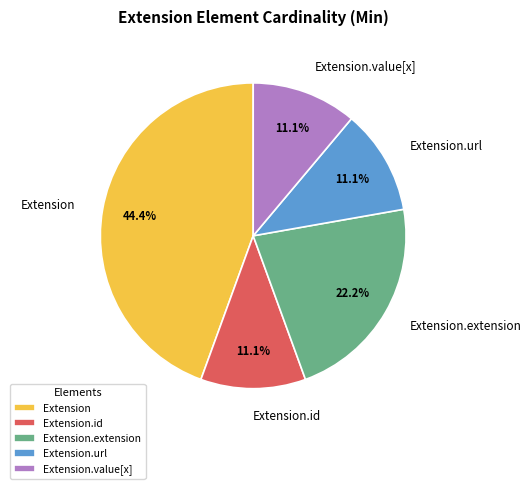

Which slice is the largest?

Extension